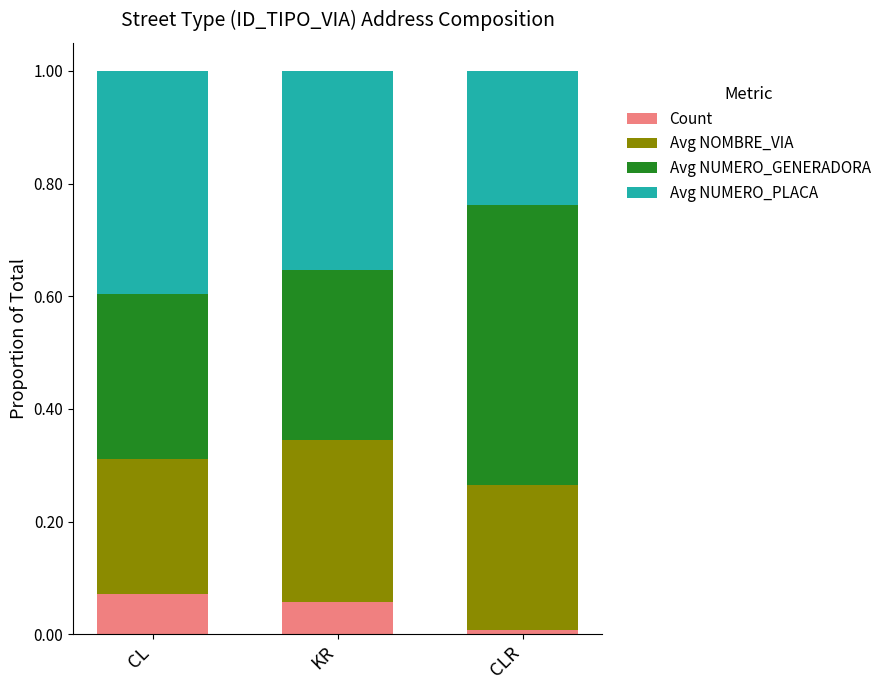

What is the total value across all series at KR?

1.0